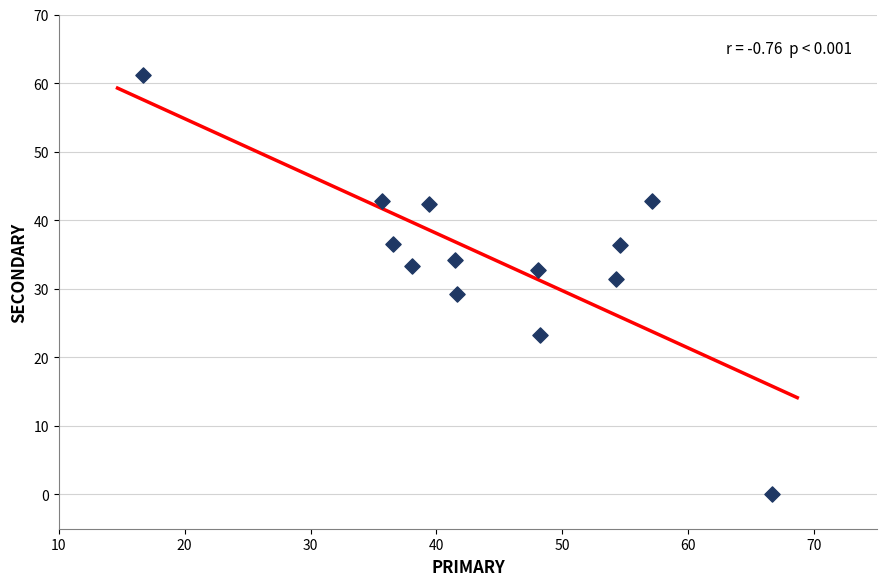

What is the range of X values (max minus min)?

50.0